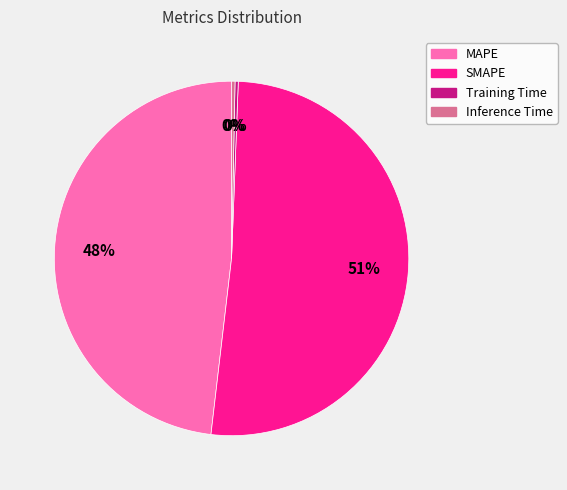

To the nearest percent, what percentage of the pie is MAPE?

48%